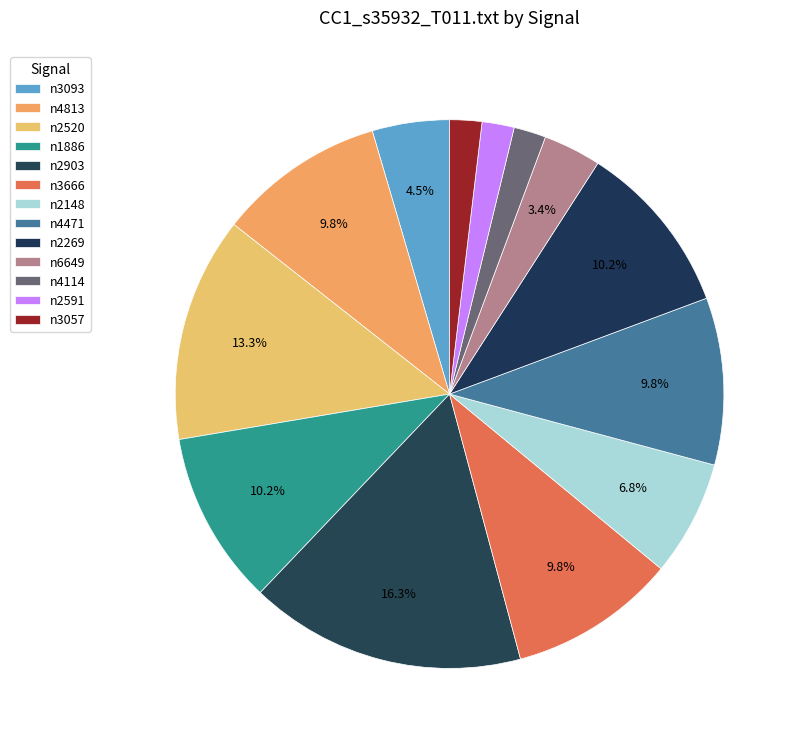

Which slice is the smallest?

n4114